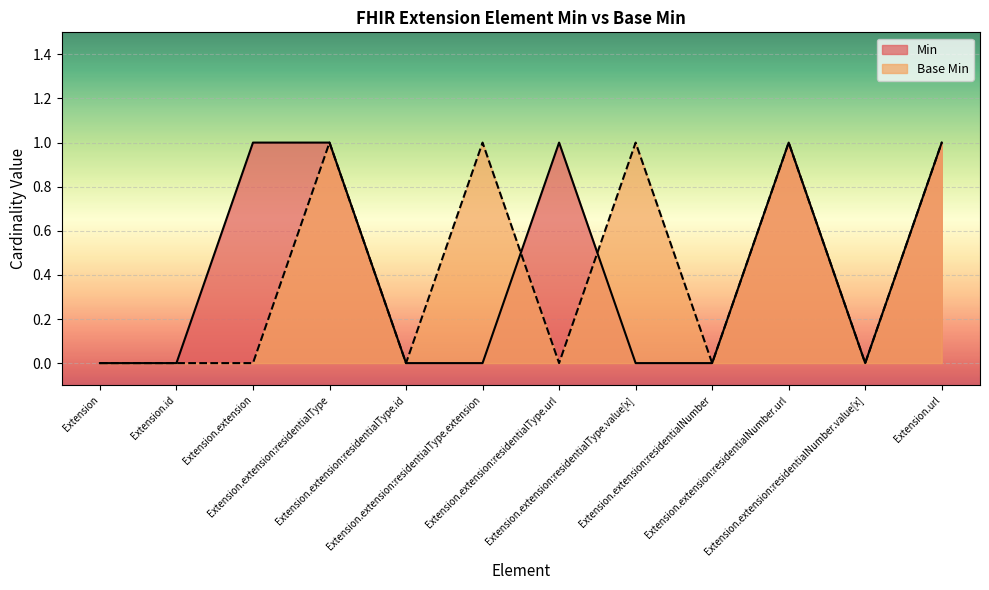

What is the greatest value displayed?

1